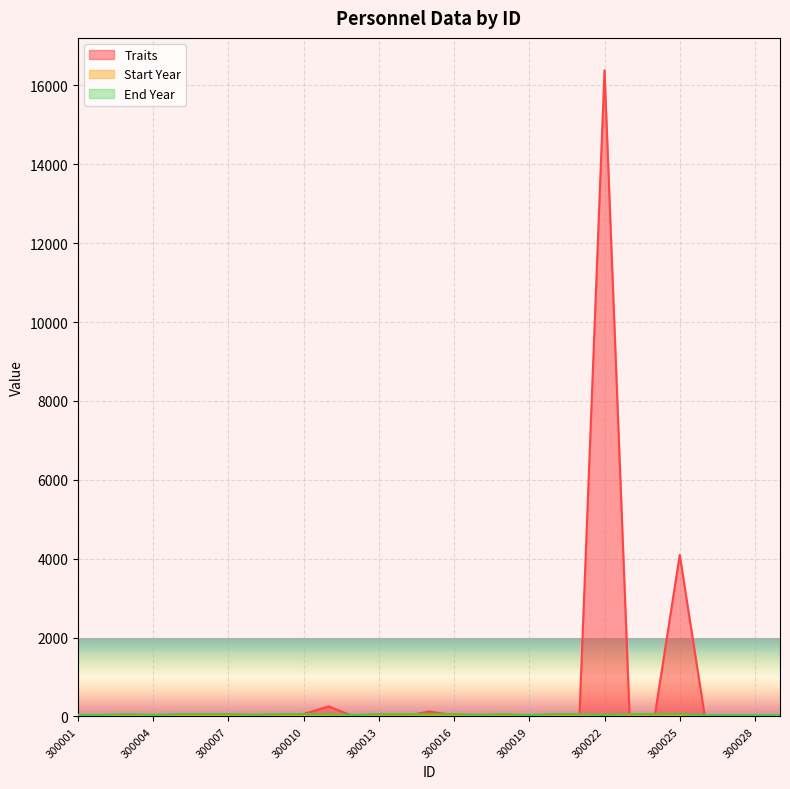

Is the value of End Year at 300007 greater than the value of Traits at 300021?

Yes